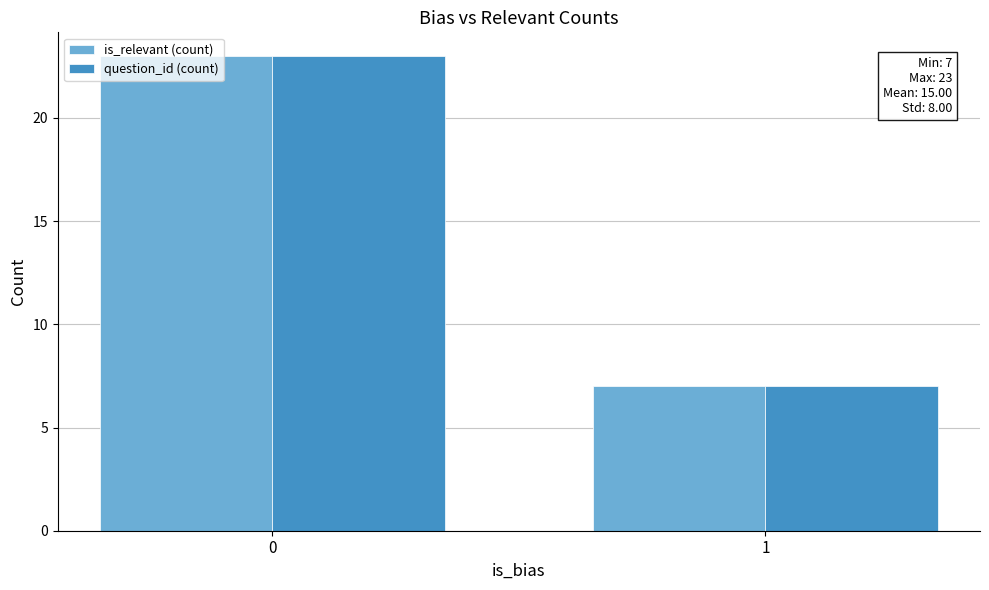

How many bars are there in each group?

2